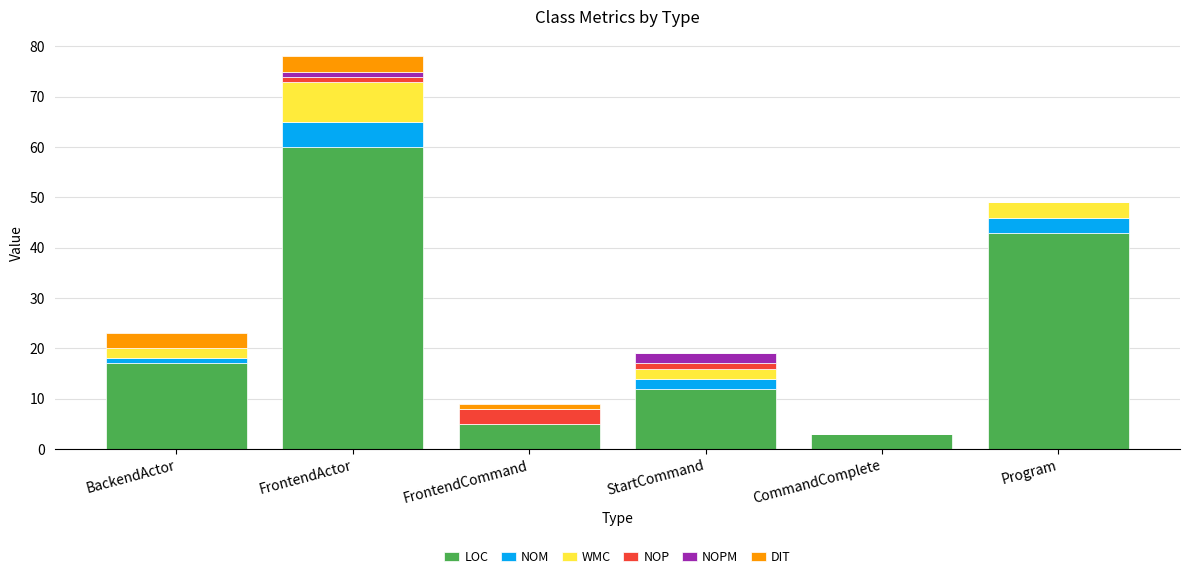

At which category is the sum across all series the highest?

FrontendActor